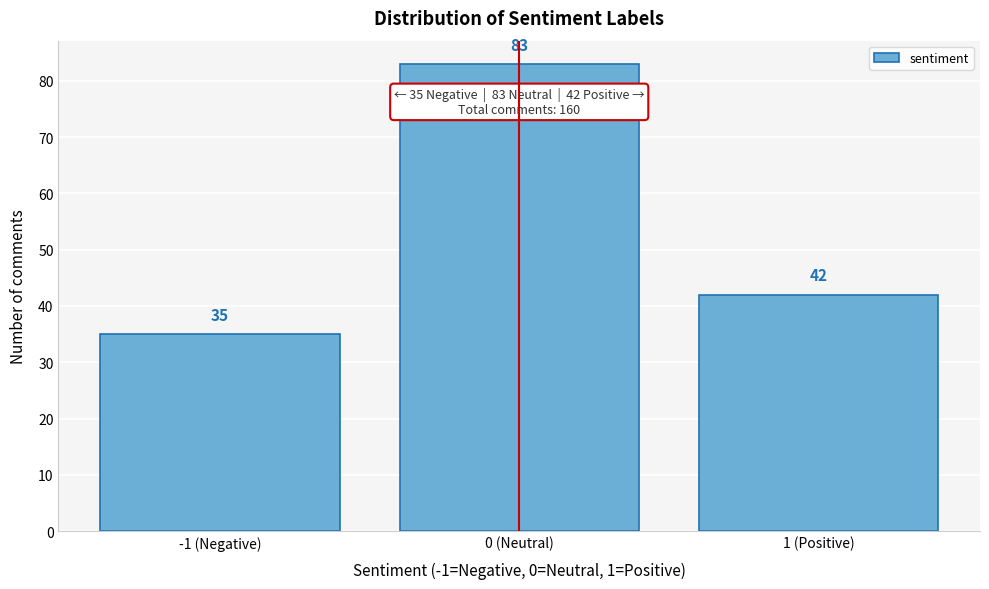

Reading left to right, what are all the values shown in this chart?

35	83	42